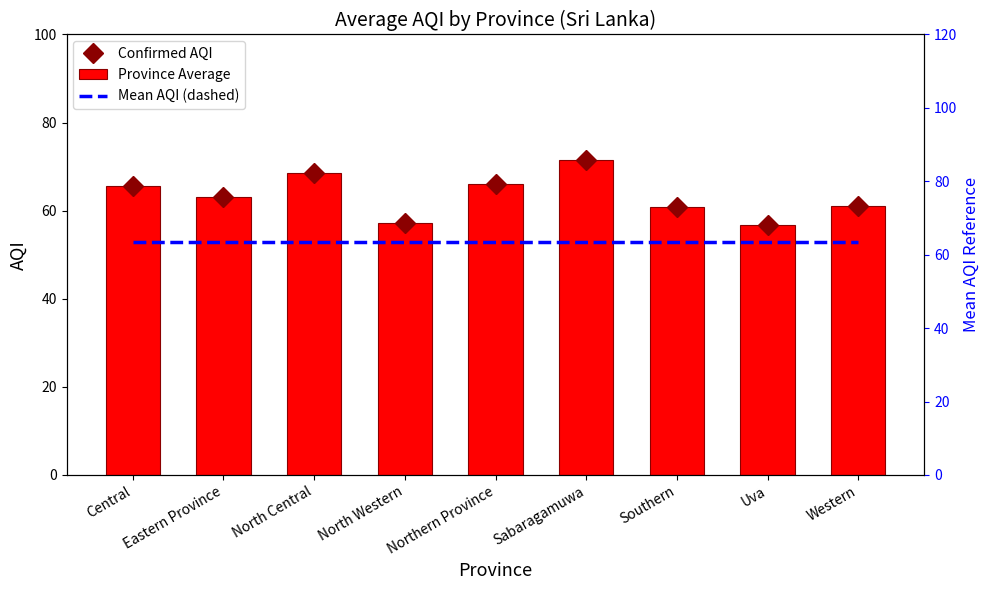

Reading right to left, list all the values displayed in this chart.

Province Average: 61.2	56.7	60.8	71.5	66.0	57.3	68.5	63.0	65.5
AQI: 61.2	56.7	60.8	71.5	66.0	57.3	68.5	63.0	65.5
Mean AQI (dashed): 63.4	63.4	63.4	63.4	63.4	63.4	63.4	63.4	63.4